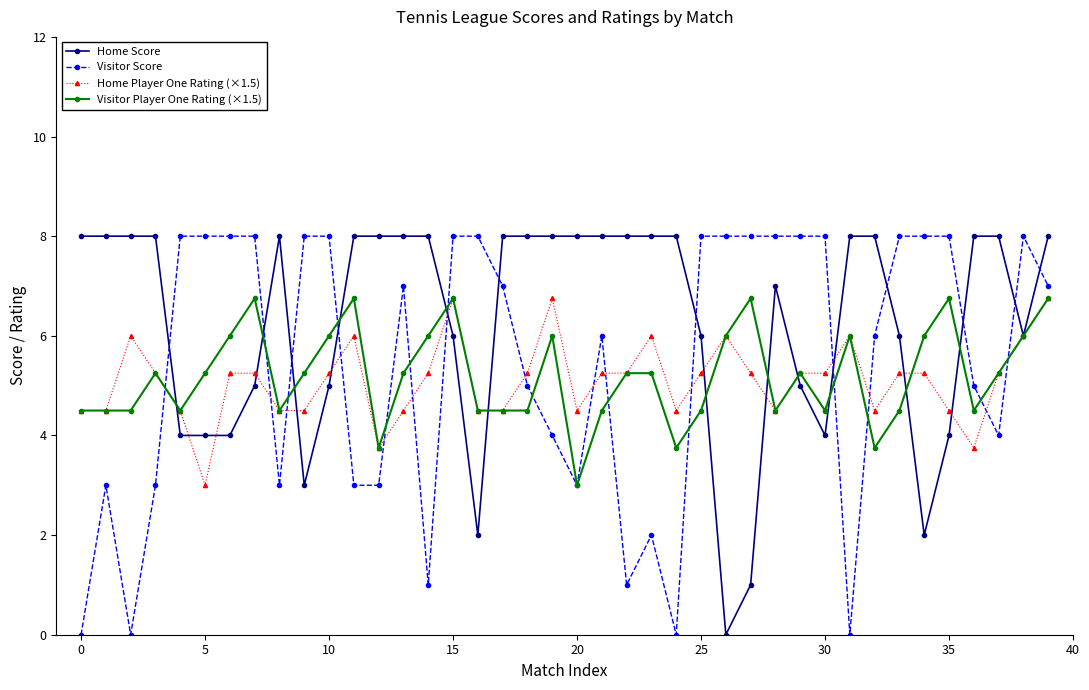

What is the value of the Home Player One Rating (×1.5) point at the 18th from the left?

4.5